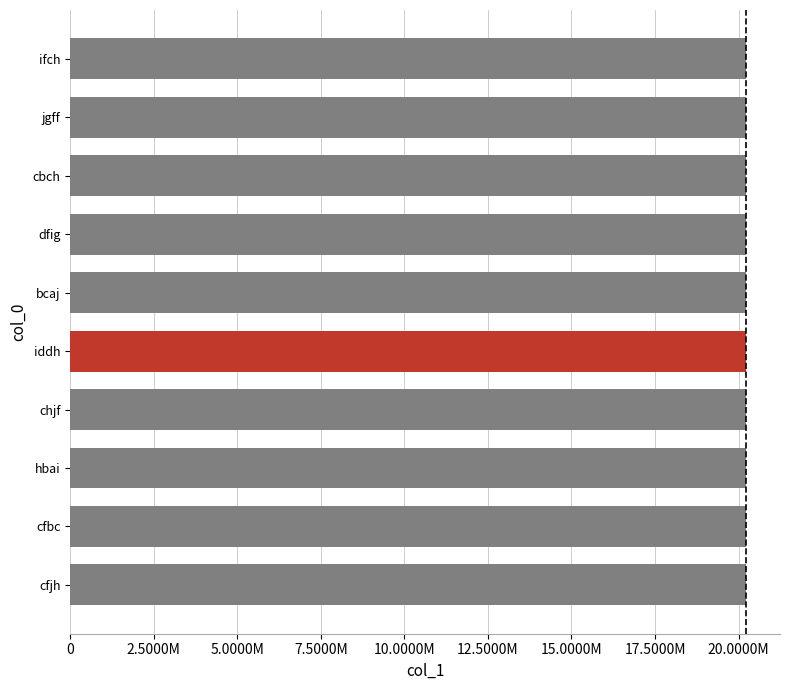

Are the bars horizontal?

Yes